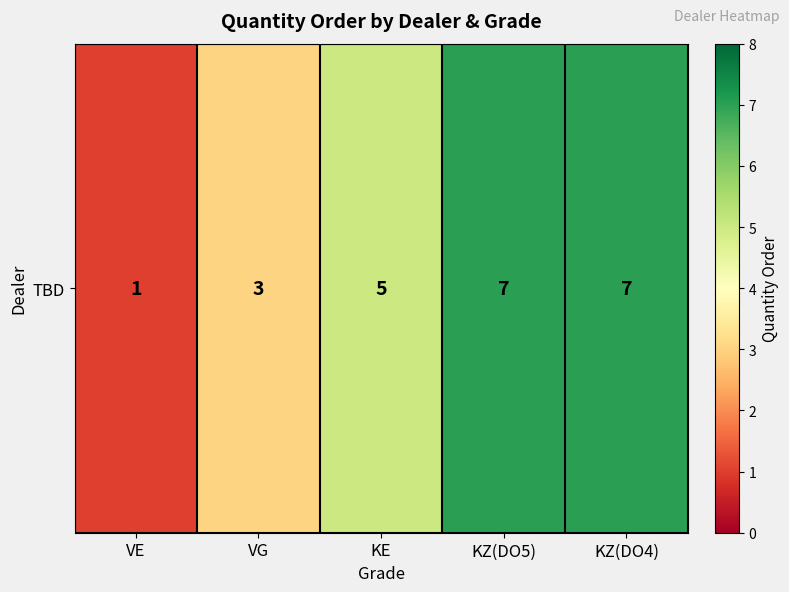

What is the difference between the maximum and second lowest values?

4